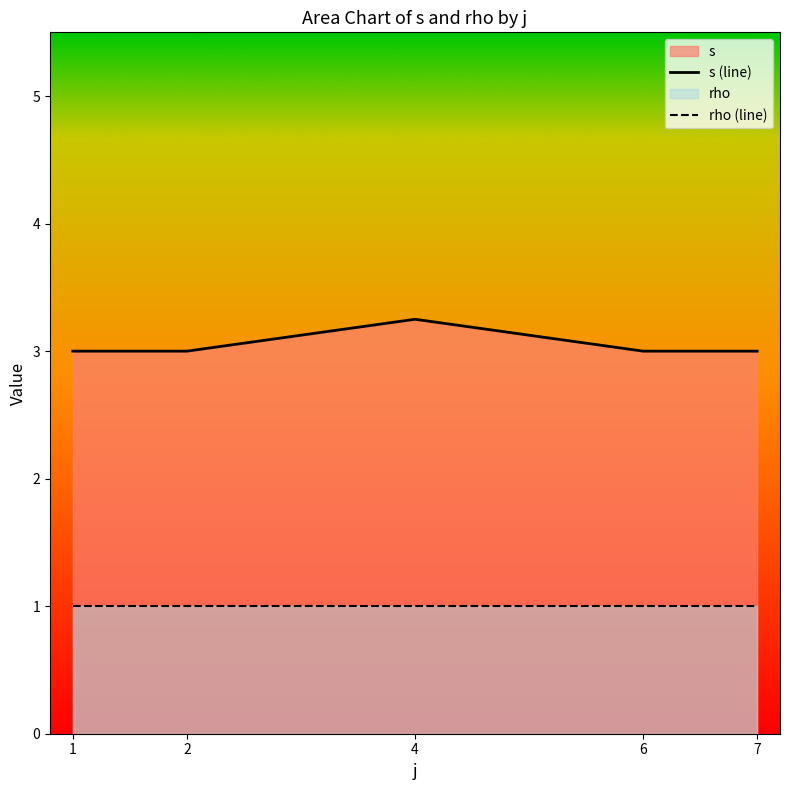

What is the smallest value displayed?

1.0